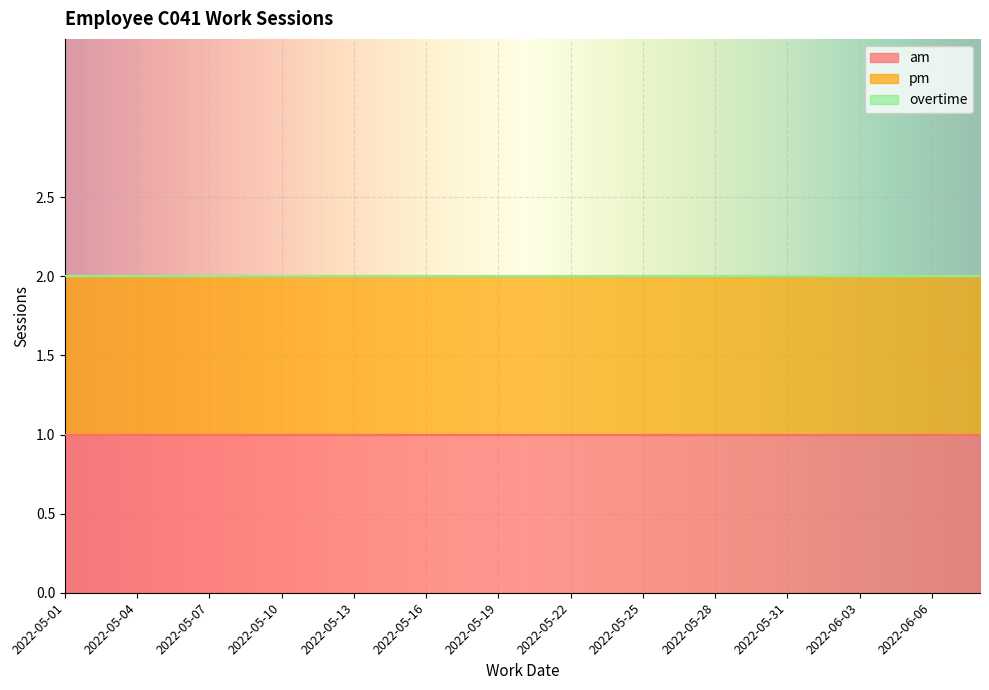

What is the difference between the highest and lowest values at 2022-05-03?

1